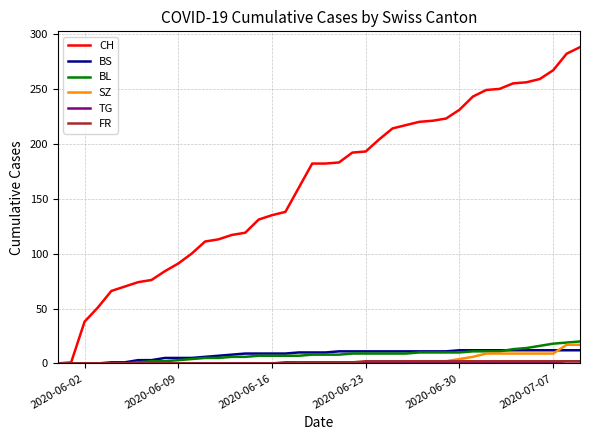

Which series has the largest total across all categories?

CH